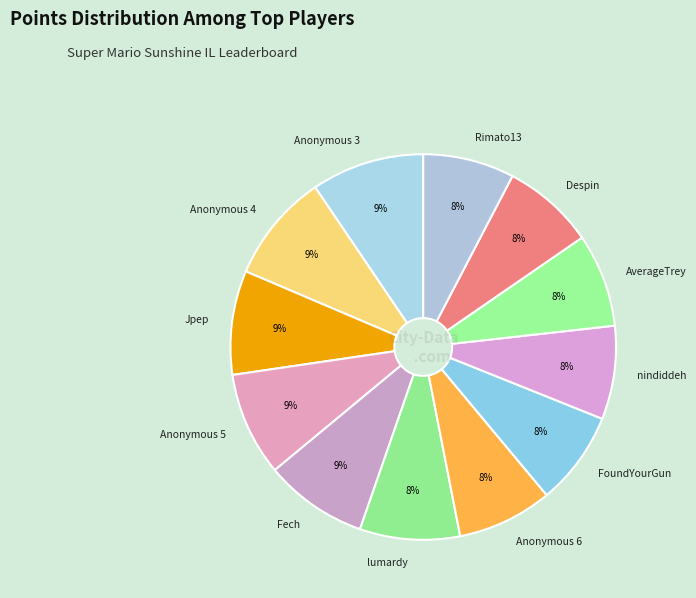

Do lumardy and Rimato13 together represent more than half of the pie?

No